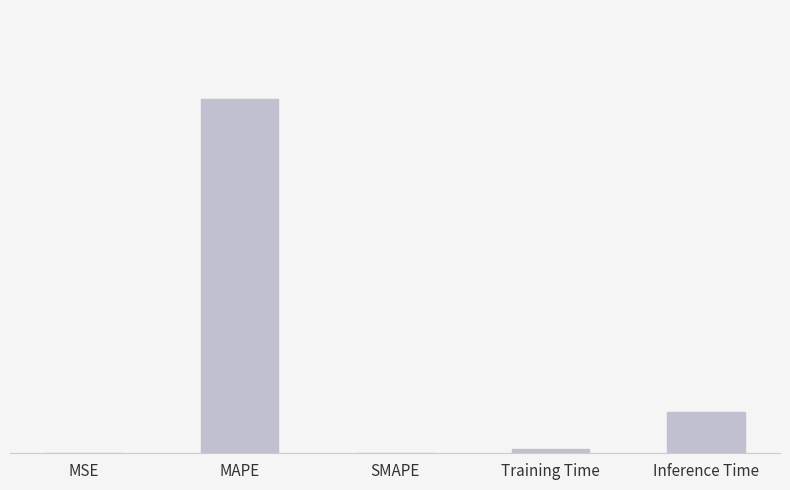

Between Inference Time and SMAPE, which is larger?

Inference Time